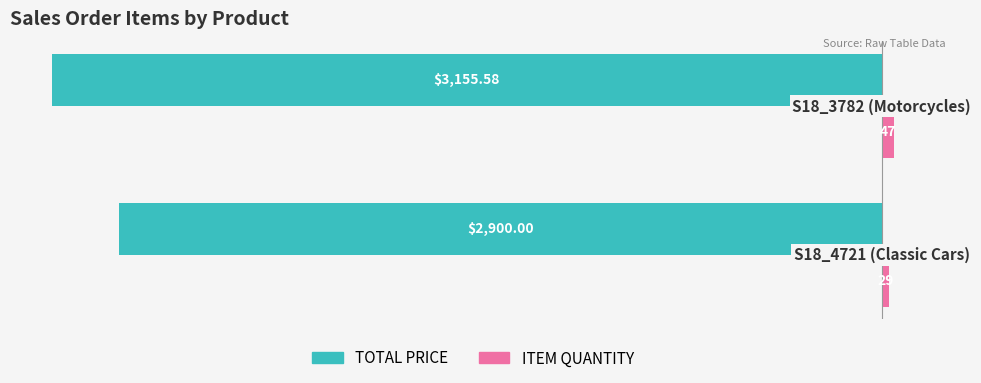

Which series has the widest spread of values?

TOTAL PRICE